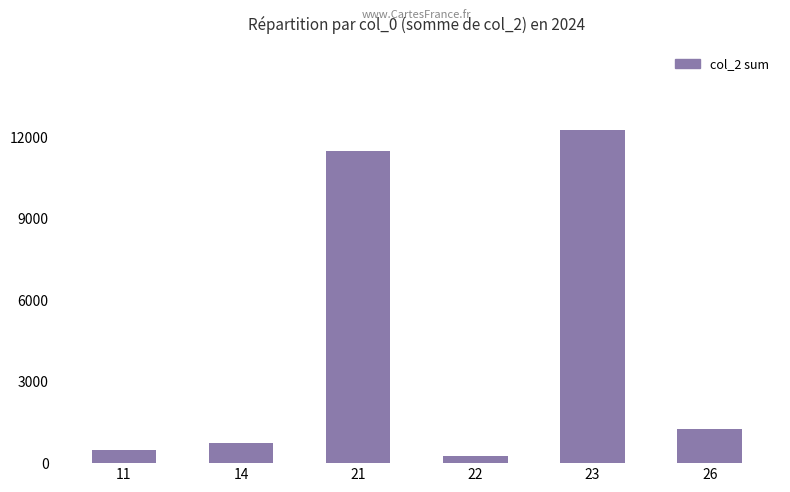

Where is the data nearest to the value 6250?

26